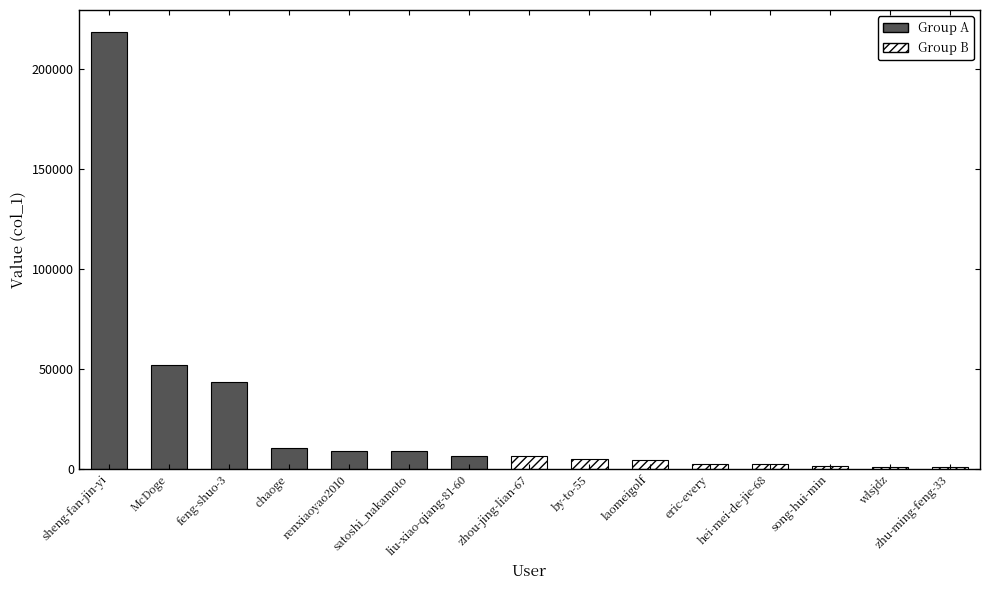

What is the smallest value displayed?

78